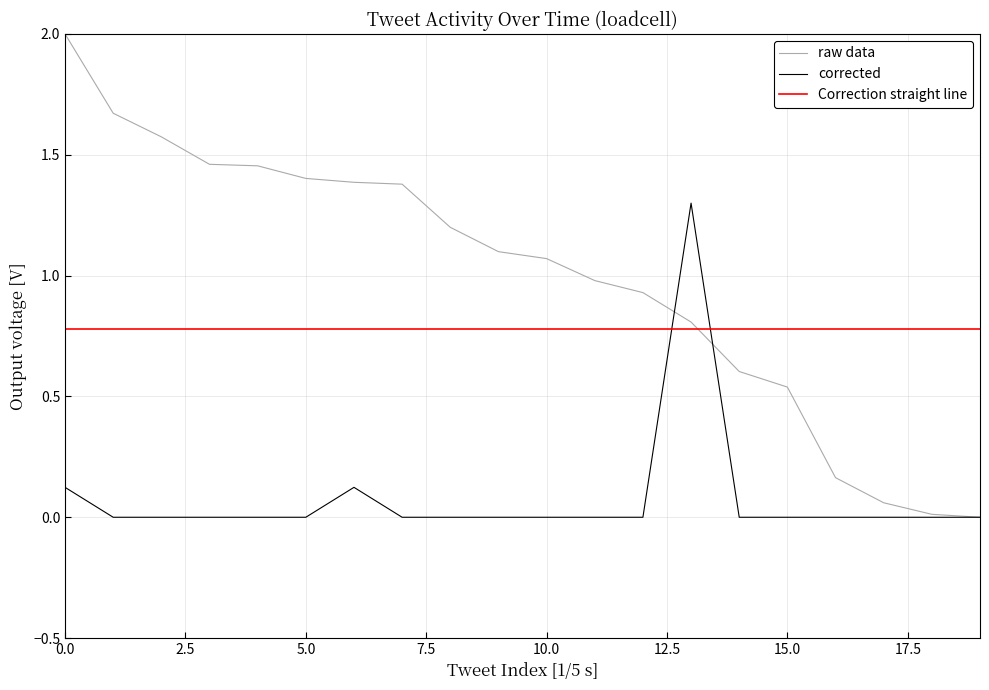

True or false: corrected and Correction straight line cross at least once.

True